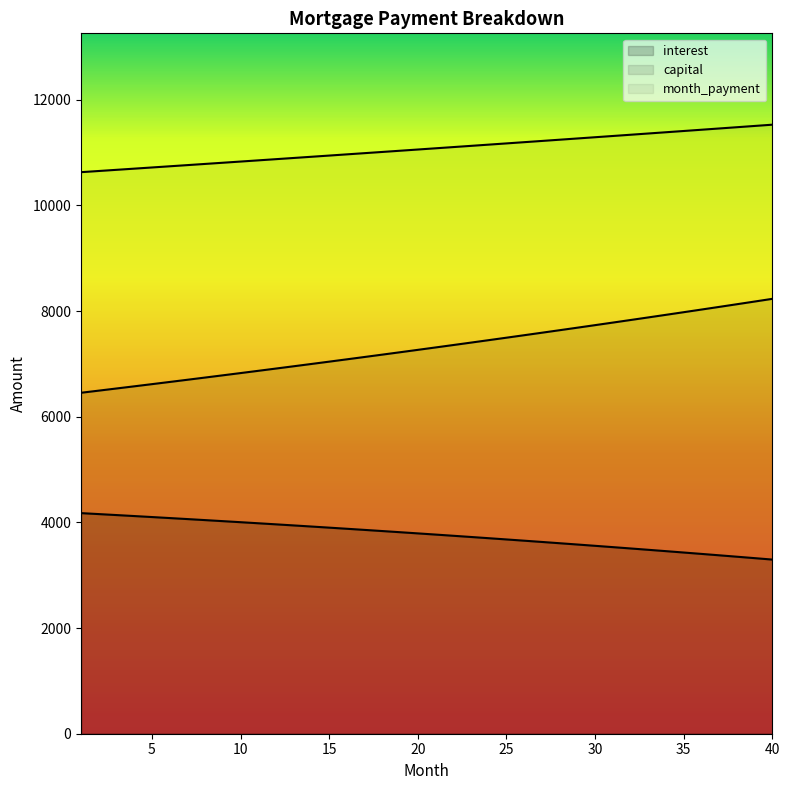

At which label is month_payment closest to 11077?

21